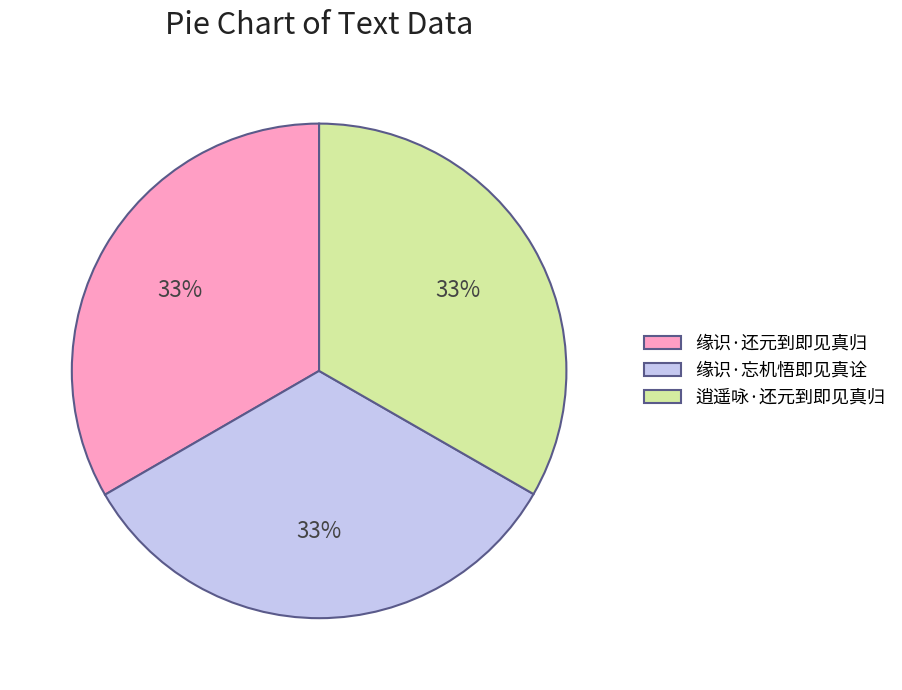

Count the number of slices in the pie.

3